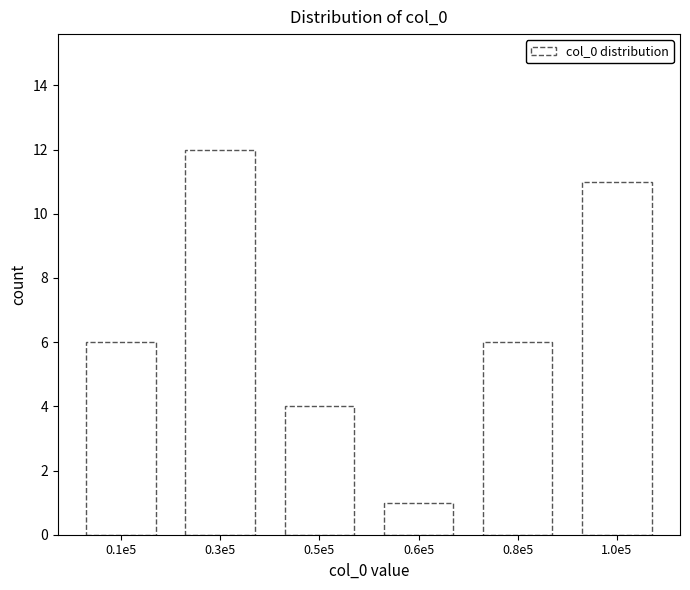

Reading right to left, extract all data points from this chart.

1.0e5=11	0.8e5=6	0.6e5=1	0.5e5=4	0.3e5=12	0.1e5=6